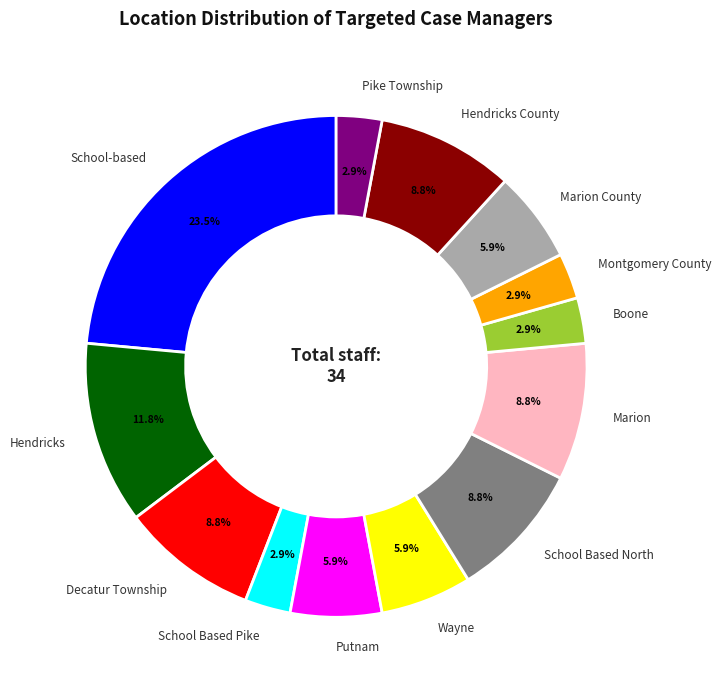

Does any single category account for the majority?

No